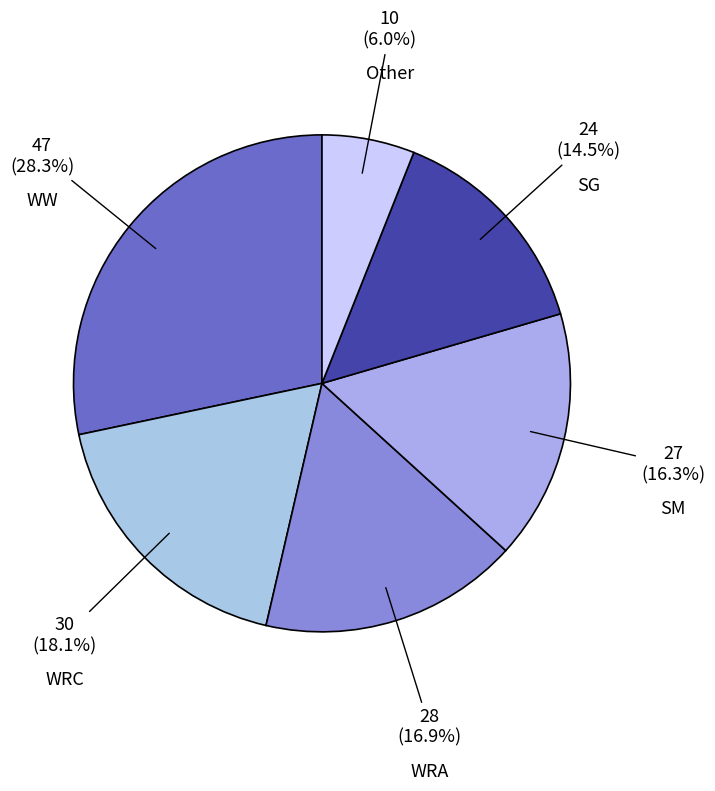

Count the number of slices in the pie.

6